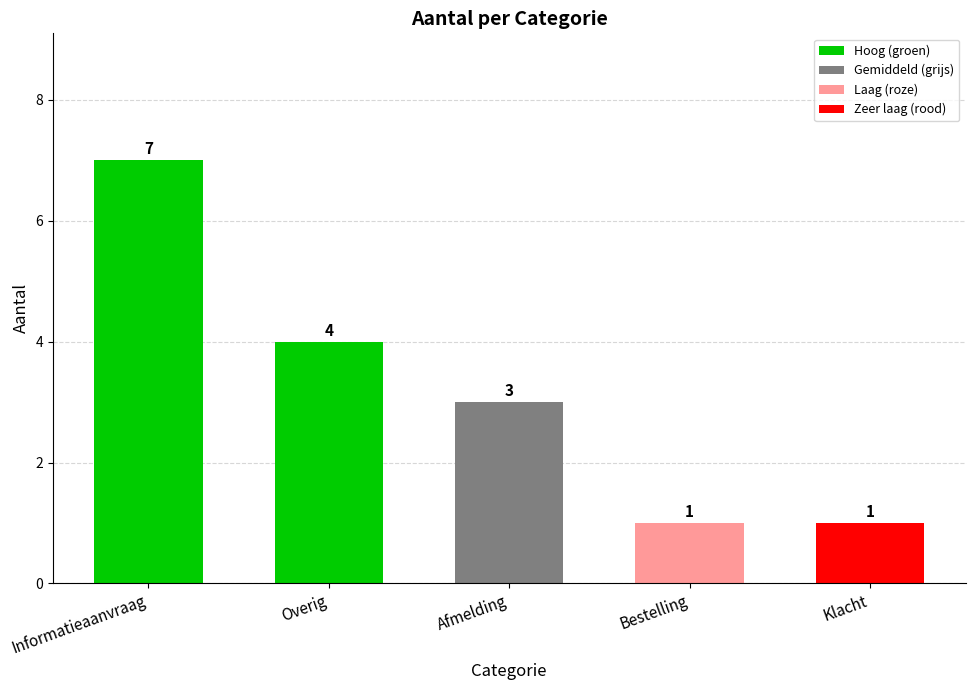

Count the values in the range 1 to 4.

4